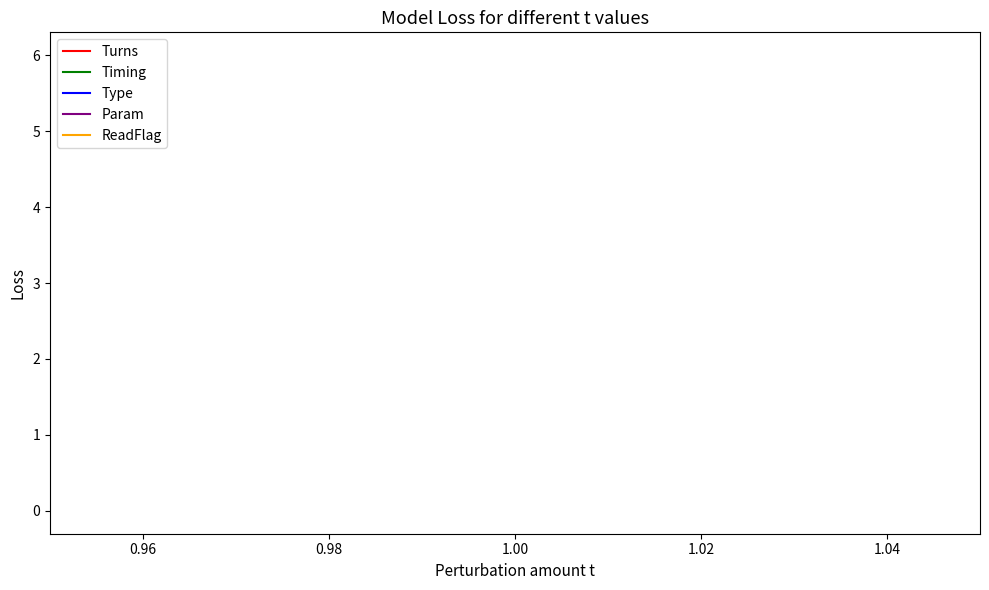

Count the number of categories in the chart.

3